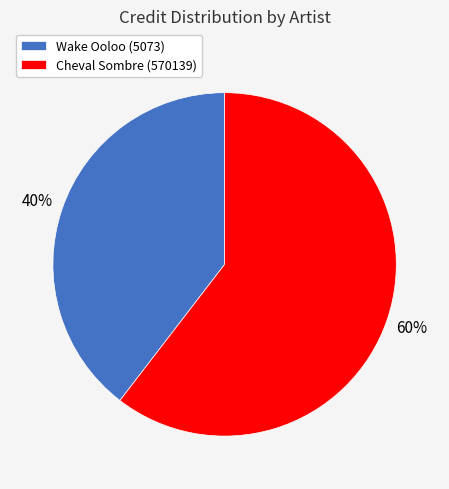

What is the majority slice?

Cheval Sombre (570139)